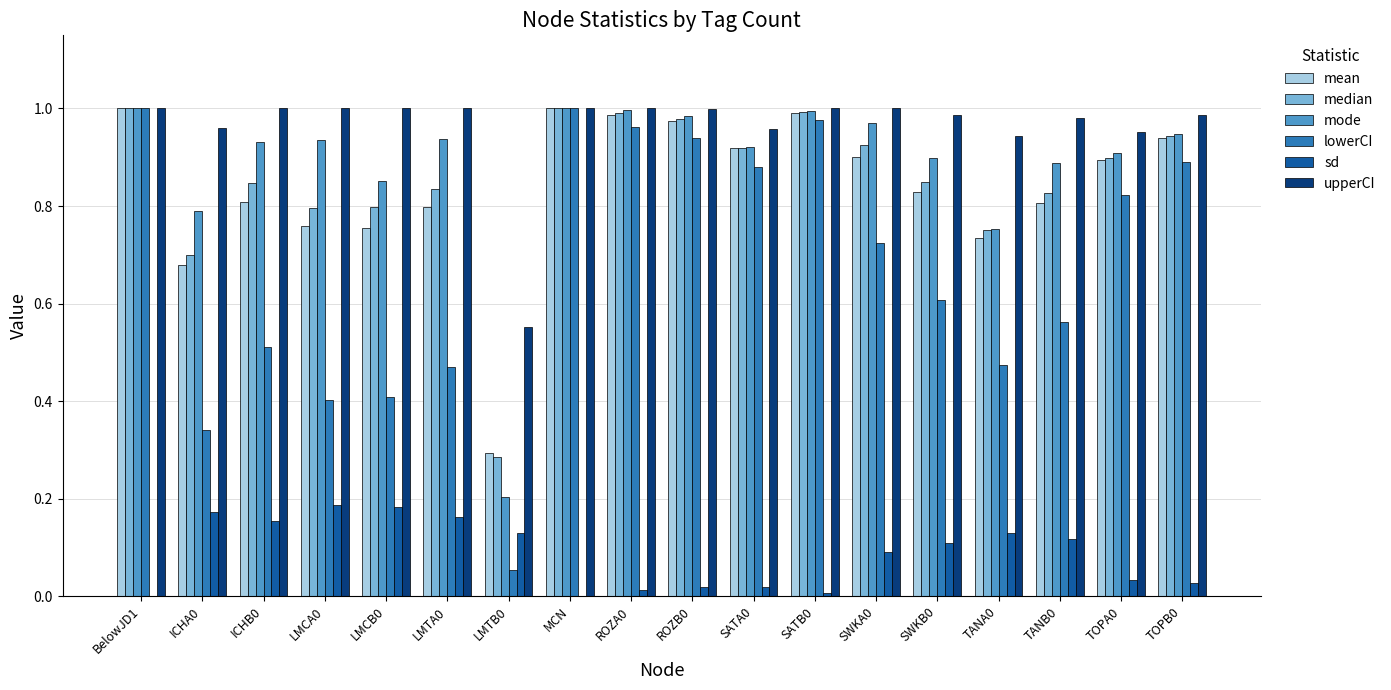

Is it true that mean equals 0.8 at LMCA0?

True